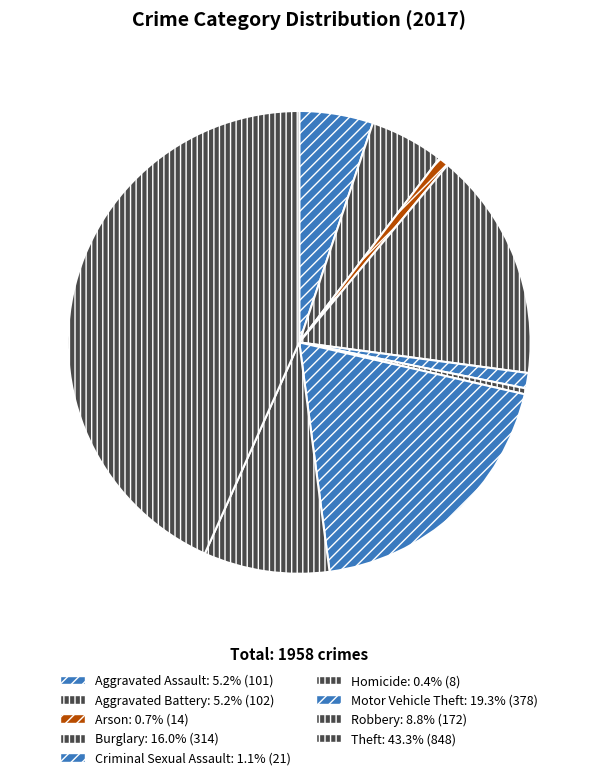

What percentage do Homicide and Robbery together represent?

9.2%